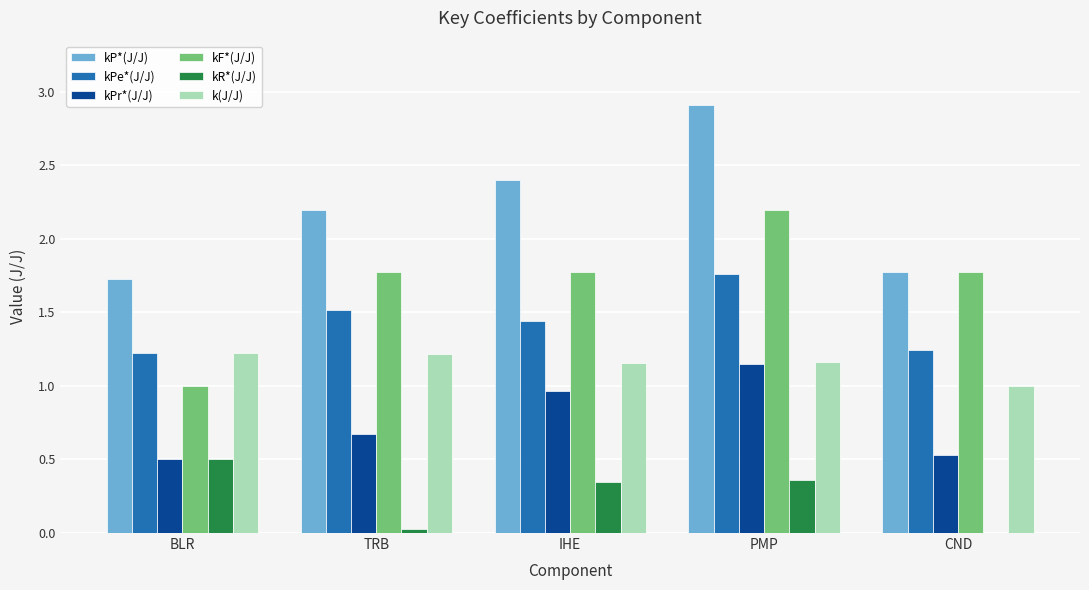

The value of k(J/J) at TRB is 2.1. True or false?

False